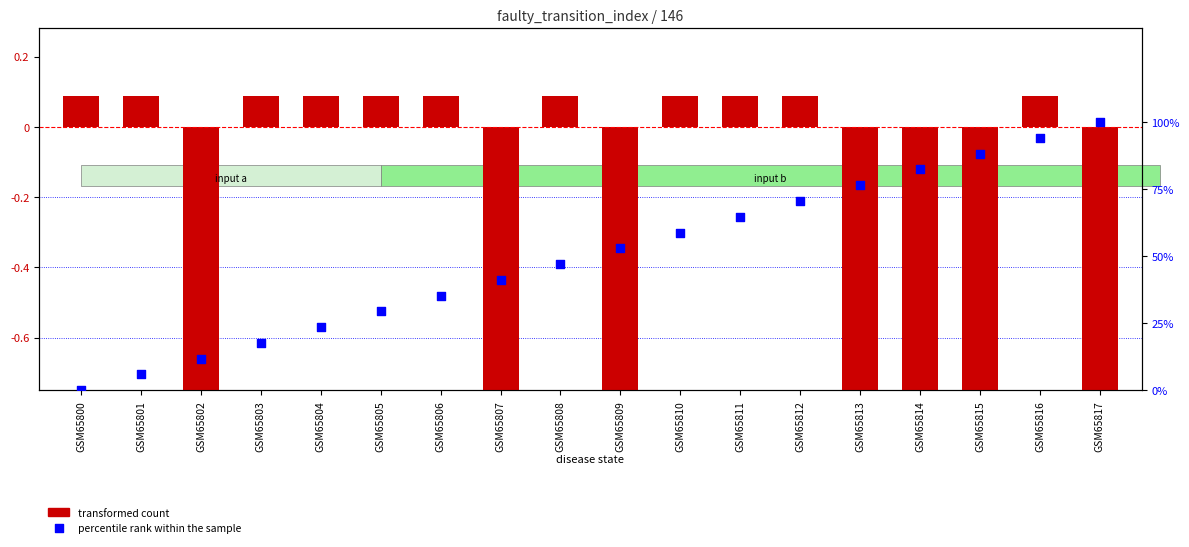

At how many categories does at least one series exceed 0?

18